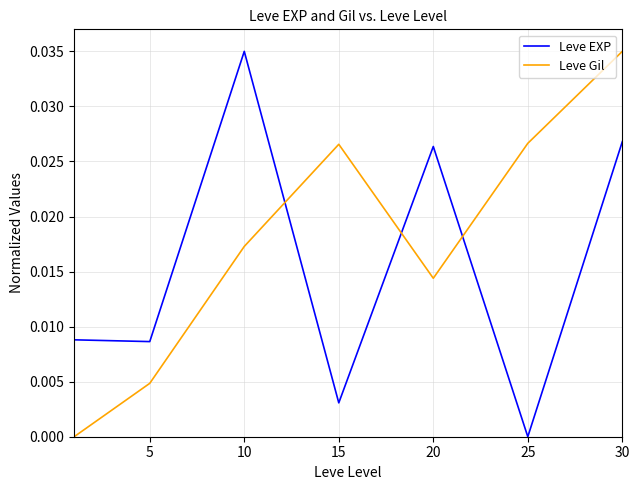

Which series has the largest total across all categories?

Leve Gil